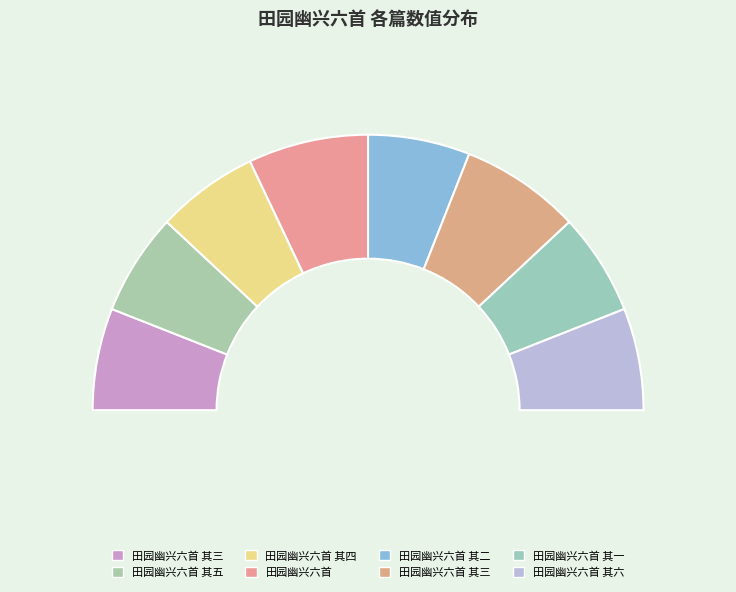

How many slices are in this pie chart?

8